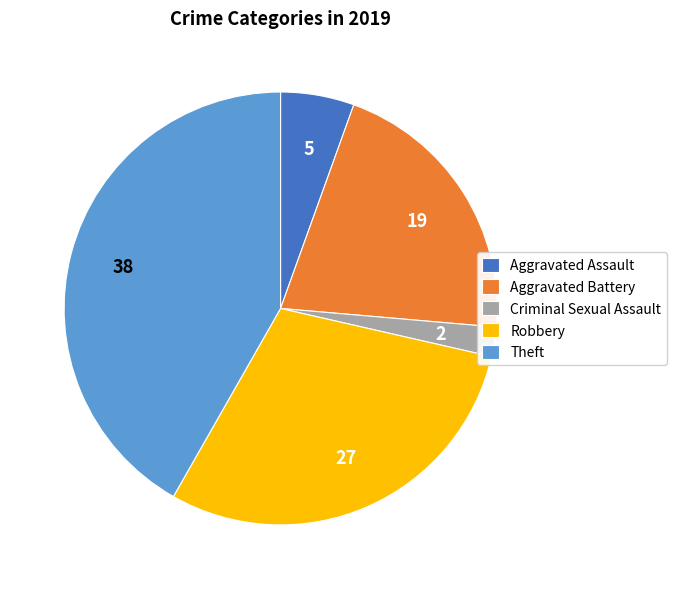

Rank the categories by value from highest to lowest.

Theft, Robbery, Aggravated Battery, Aggravated Assault, Criminal Sexual Assault